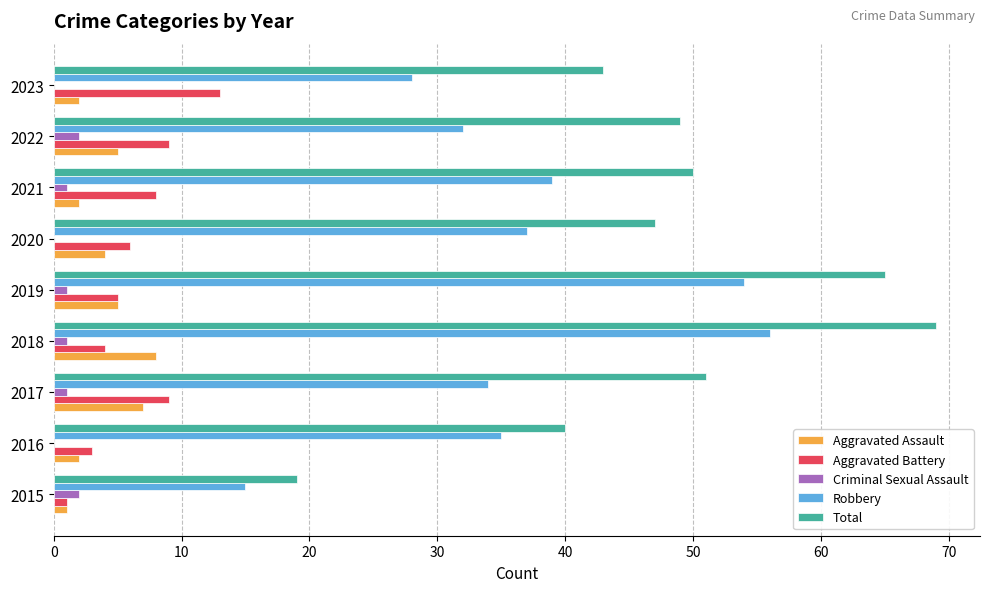

What is the total value across all series at 2016?

80